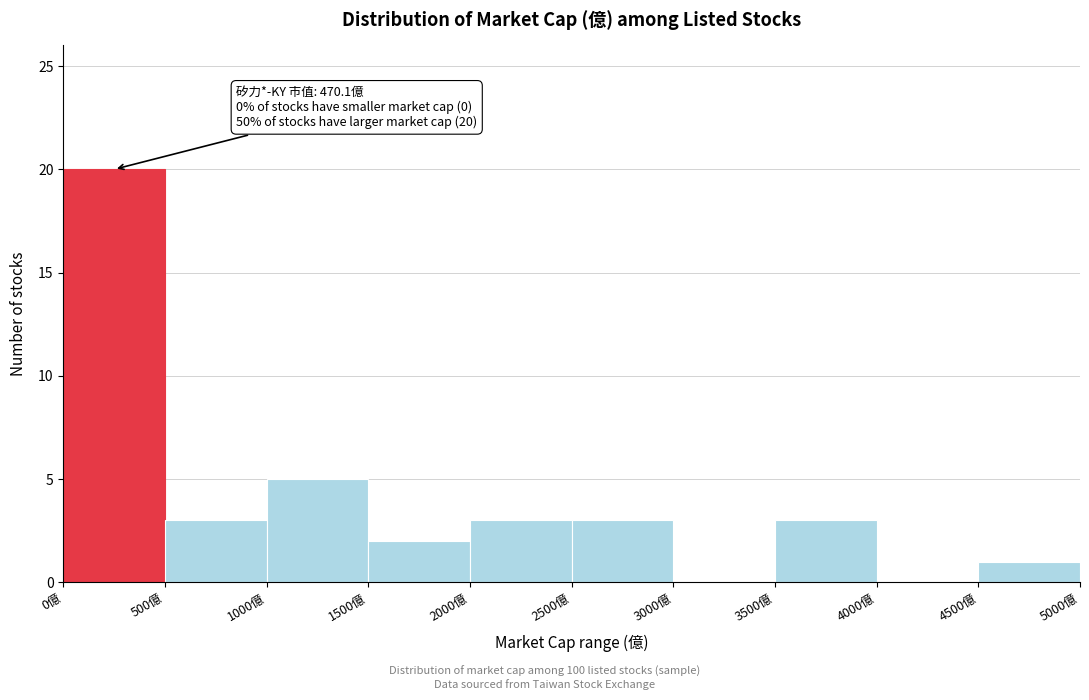

Over which range of the x-axis is the bar tallest?

0 to 500